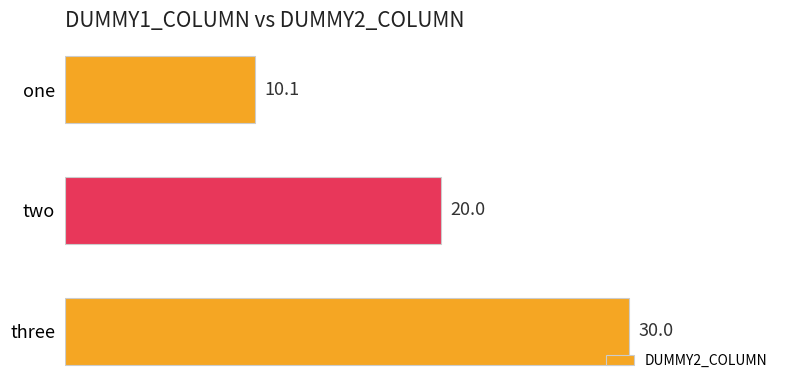

True or false: the data shows 15.1 at one.

False